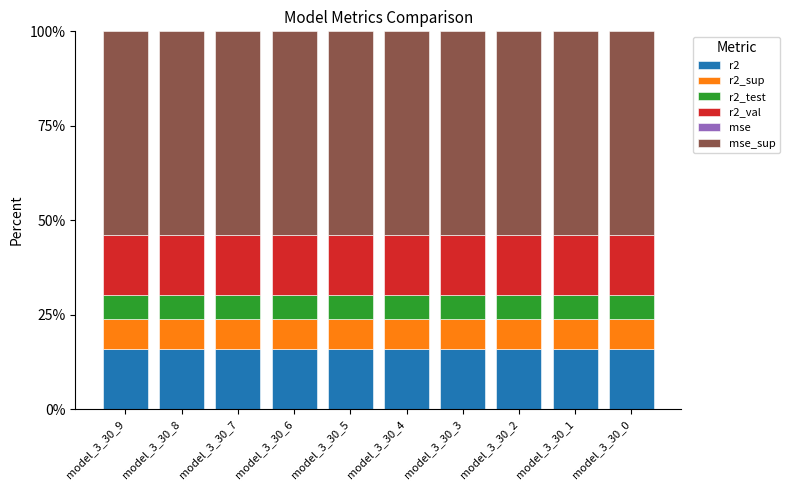

The value of r2 at model_3_30_5 is 23.8. True or false?

False